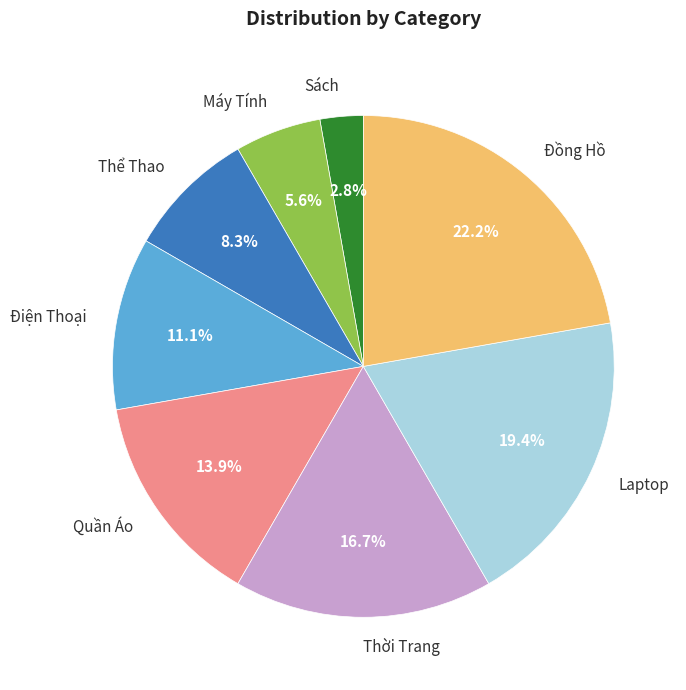

Which slice is the largest?

Đồng Hồ